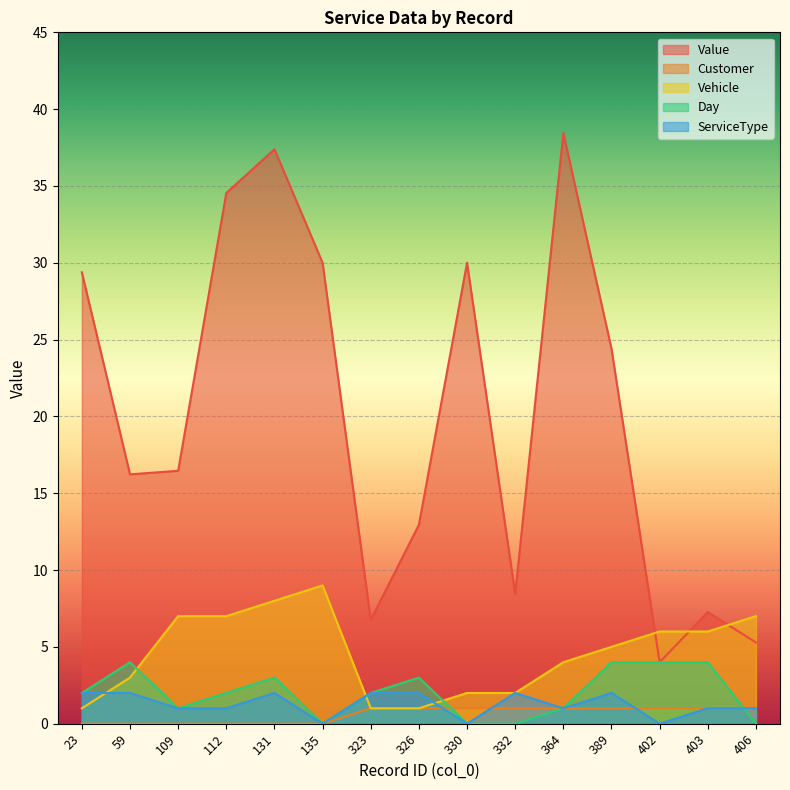

What is the sum of the ServiceType values at 131 and 112?

3.0